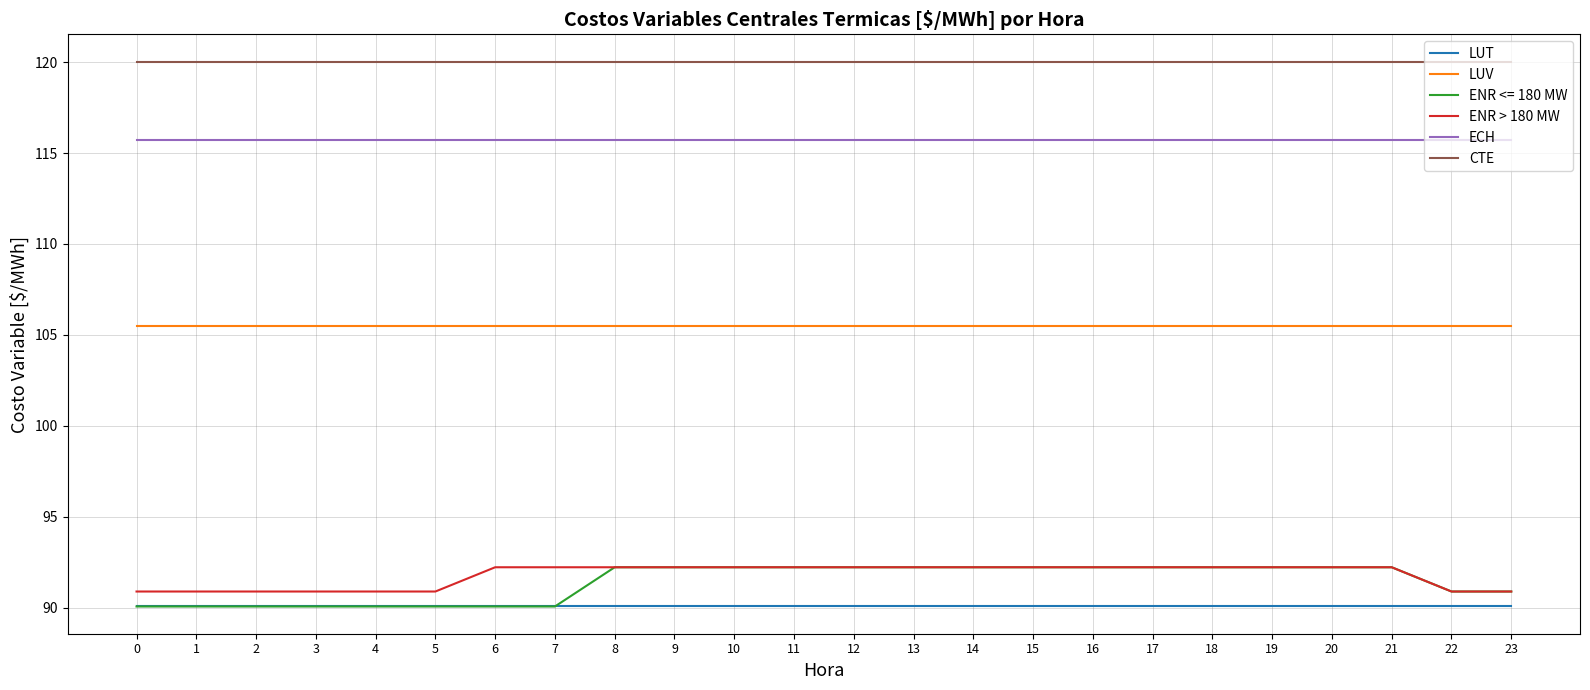

Is it true that ECH equals 115.7 at 21?

True